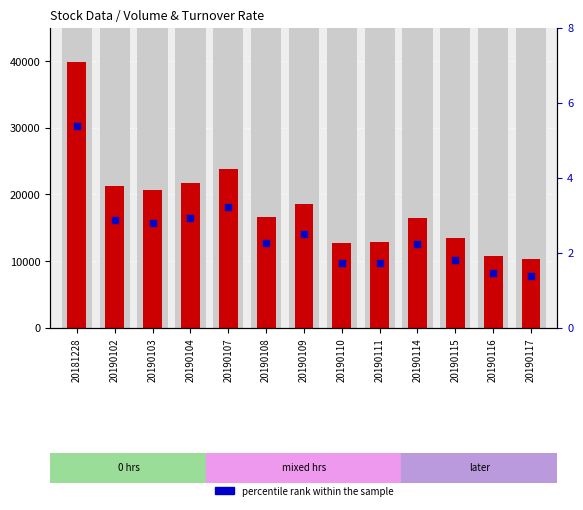

Which series contains the lowest Y value?

percentile rank within the sample